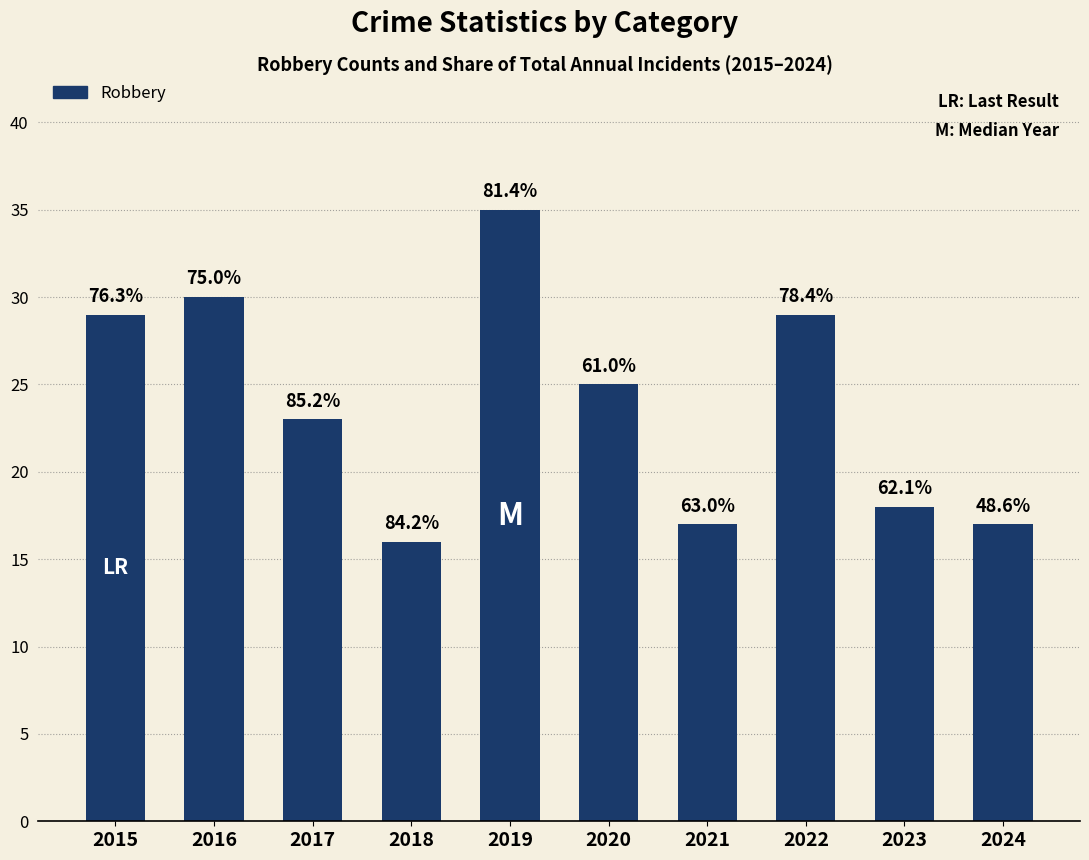

Are the bars horizontal?

No